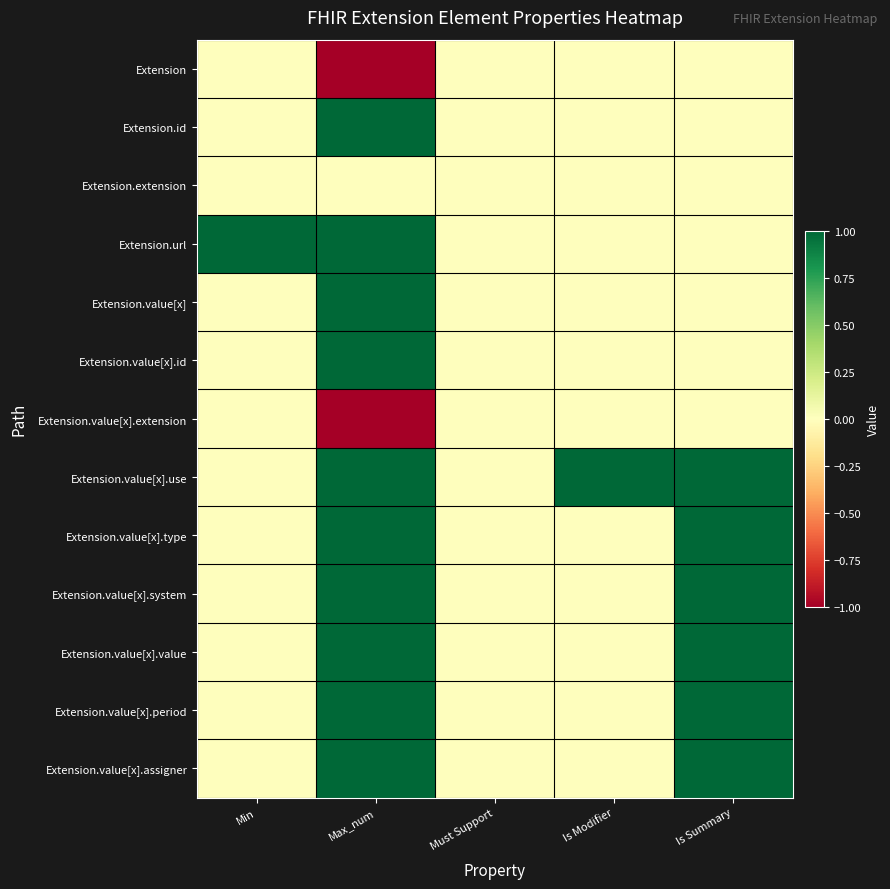

Reading left to right, what are all the values shown in this chart?

Extension: Min=0	Max_num=-1	Must Support=0	Is Modifier=0	Is Summary=0
Extension.id: Min=0	Max_num=1	Must Support=0	Is Modifier=0	Is Summary=0
Extension.extension: Min=0	Max_num=0	Must Support=0	Is Modifier=0	Is Summary=0
Extension.url: Min=1	Max_num=1	Must Support=0	Is Modifier=0	Is Summary=0
Extension.value[x]: Min=0	Max_num=1	Must Support=0	Is Modifier=0	Is Summary=0
Extension.value[x].id: Min=0	Max_num=1	Must Support=0	Is Modifier=0	Is Summary=0
Extension.value[x].extension: Min=0	Max_num=-1	Must Support=0	Is Modifier=0	Is Summary=0
Extension.value[x].use: Min=0	Max_num=1	Must Support=0	Is Modifier=1	Is Summary=1
Extension.value[x].type: Min=0	Max_num=1	Must Support=0	Is Modifier=0	Is Summary=1
Extension.value[x].system: Min=0	Max_num=1	Must Support=0	Is Modifier=0	Is Summary=1
Extension.value[x].value: Min=0	Max_num=1	Must Support=0	Is Modifier=0	Is Summary=1
Extension.value[x].period: Min=0	Max_num=1	Must Support=0	Is Modifier=0	Is Summary=1
Extension.value[x].assigner: Min=0	Max_num=1	Must Support=0	Is Modifier=0	Is Summary=1